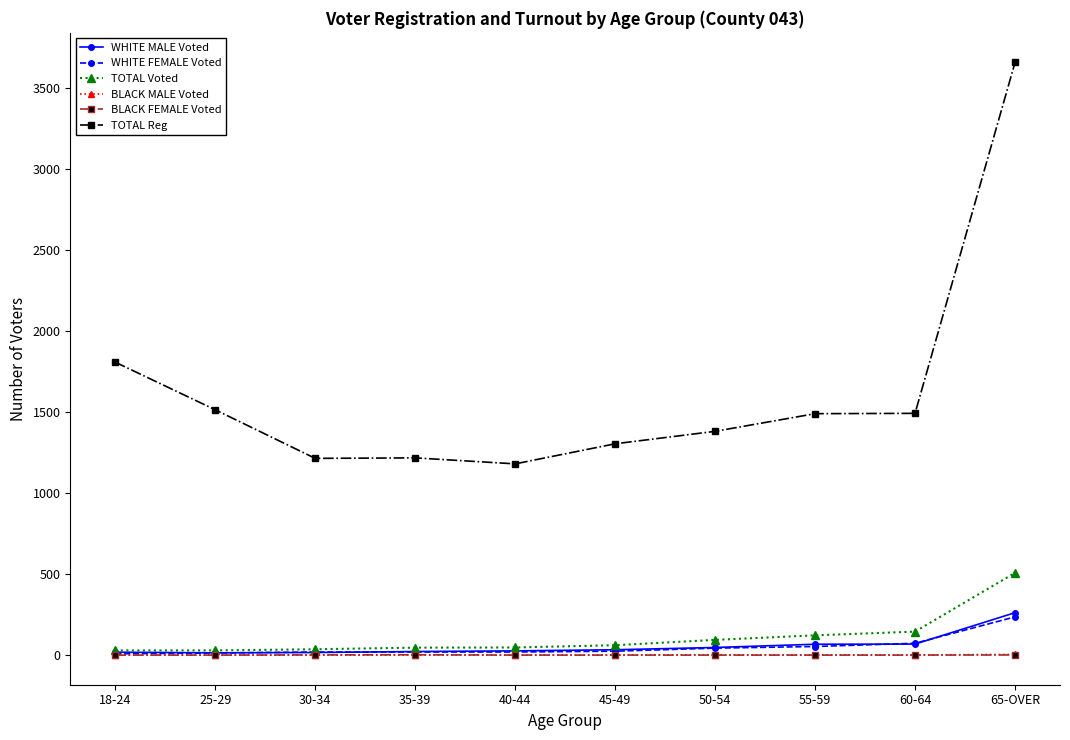

How many BLACK MALE Voted values are between 0 and 1?

8